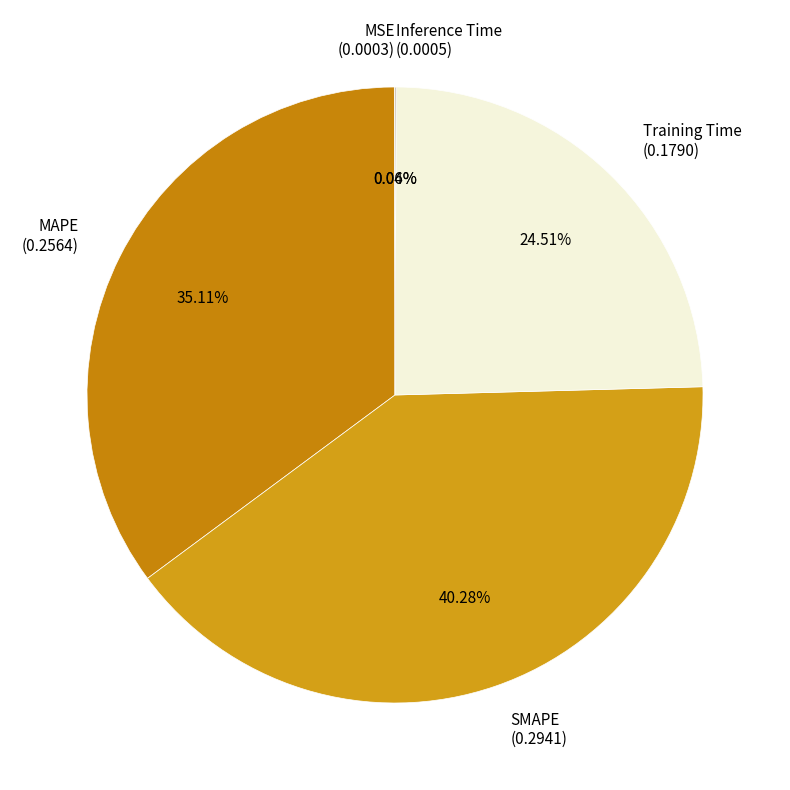

Does any single category account for the majority?

No